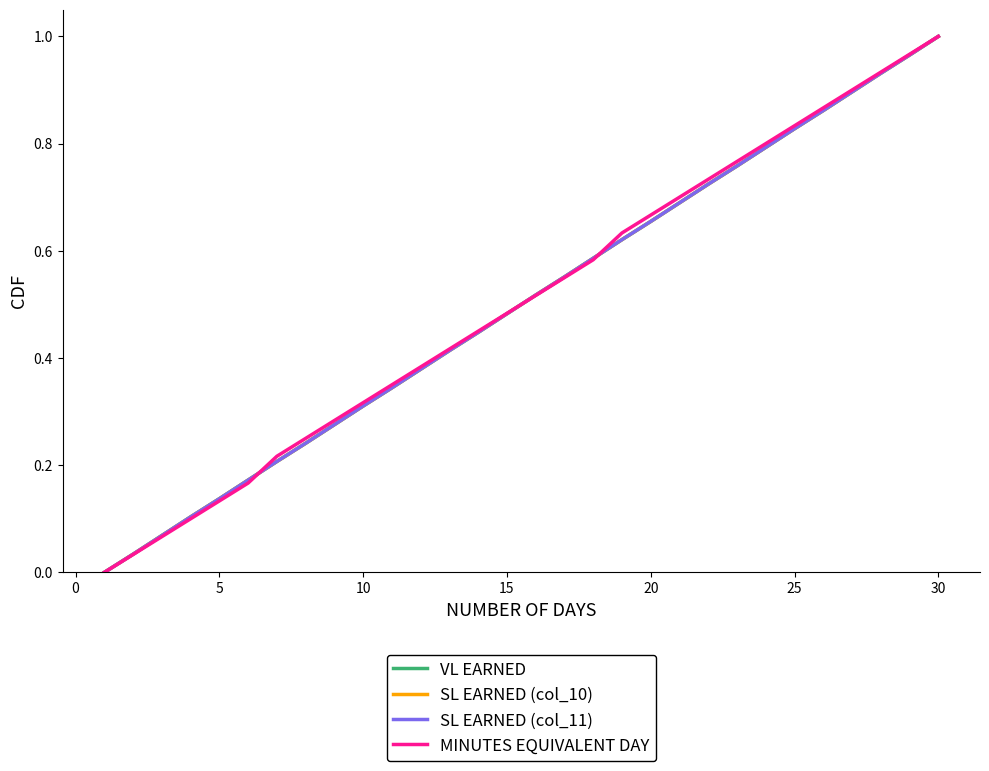

Reading left to right, transcribe all the data shown in this chart.

VL EARNED: 0.0	0.0	0.1	0.1	0.1	0.2	0.2	0.2	0.3	0.3	0.3	0.4	0.4	0.4	0.5	0.5	0.6	0.6	0.6	0.7	0.7	0.7	0.8	0.8	0.8	0.9	0.9	0.9	1.0	1.0
SL EARNED (col_10): 0.0	0.0	0.1	0.1	0.1	0.2	0.2	0.2	0.3	0.3	0.3	0.4	0.4	0.4	0.5	0.5	0.6	0.6	0.6	0.7	0.7	0.7	0.8	0.8	0.8	0.9	0.9	0.9	1.0	1.0
SL EARNED (col_11): 0.0	0.0	0.1	0.1	0.1	0.2	0.2	0.2	0.3	0.3	0.3	0.4	0.4	0.4	0.5	0.5	0.6	0.6	0.6	0.7	0.7	0.7	0.8	0.8	0.8	0.9	0.9	0.9	1.0	1.0
MINUTES EQUIVALENT DAY: 0.0	0.0	0.1	0.1	0.1	0.2	0.2	0.3	0.3	0.3	0.3	0.4	0.4	0.5	0.5	0.5	0.6	0.6	0.6	0.7	0.7	0.7	0.8	0.8	0.8	0.9	0.9	0.9	1.0	1.0